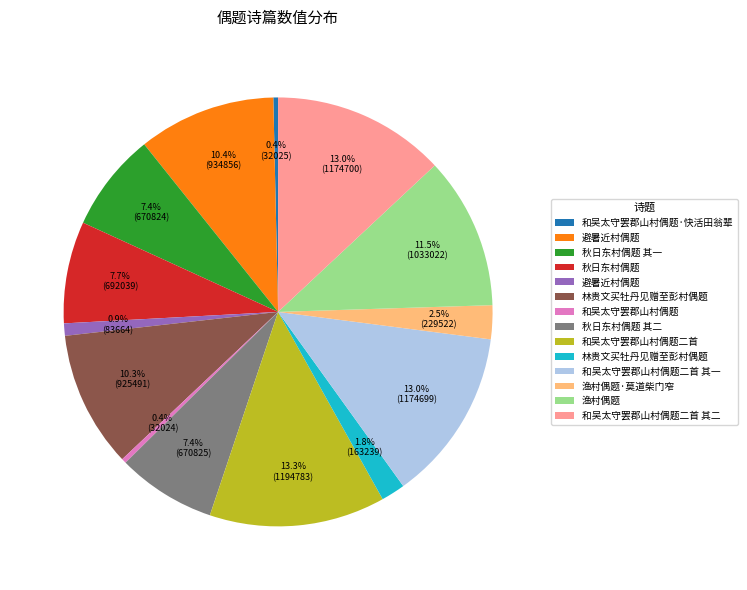

Is there a majority slice in this chart?

No